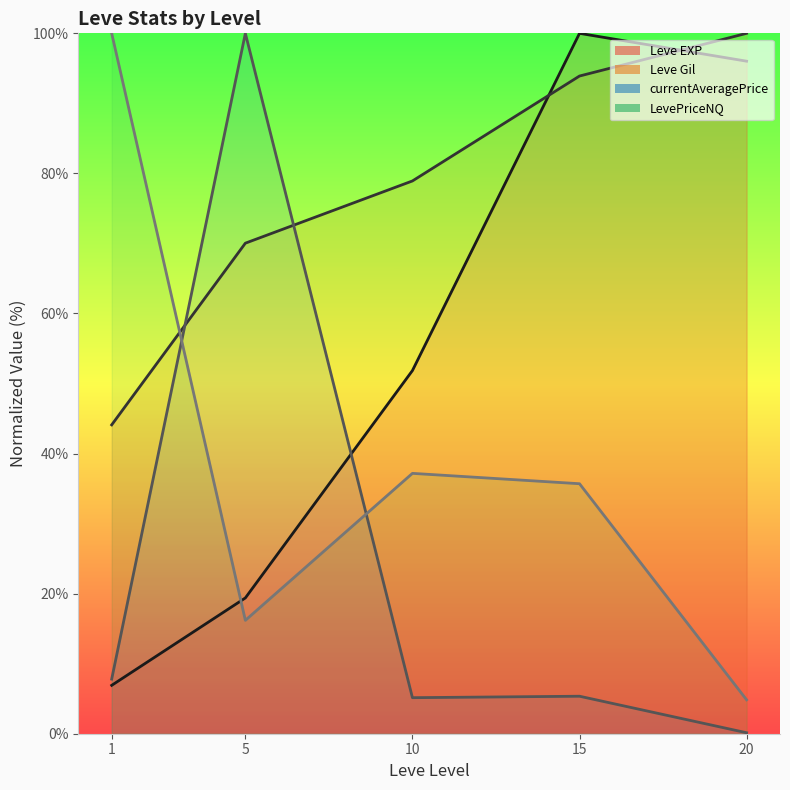

What is the difference between the Leve EXP (line) values at 10 and 1?

44.9